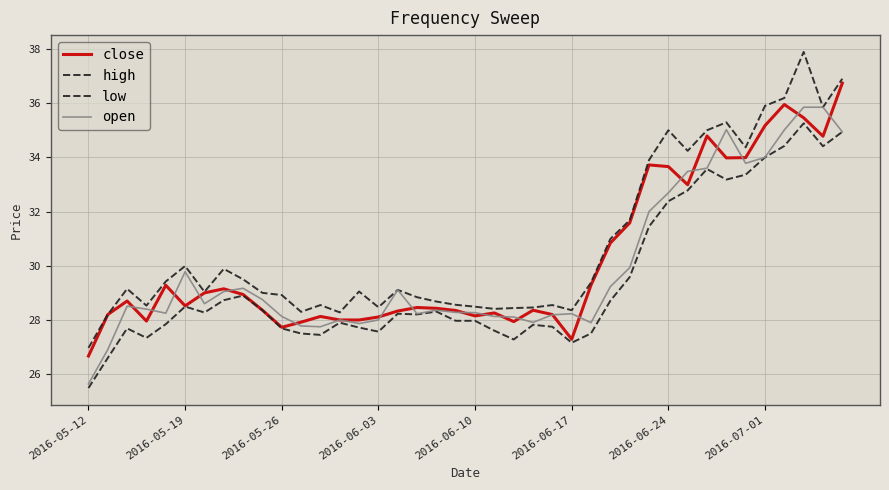

Does the chart display data point markers on the line(s)?

No